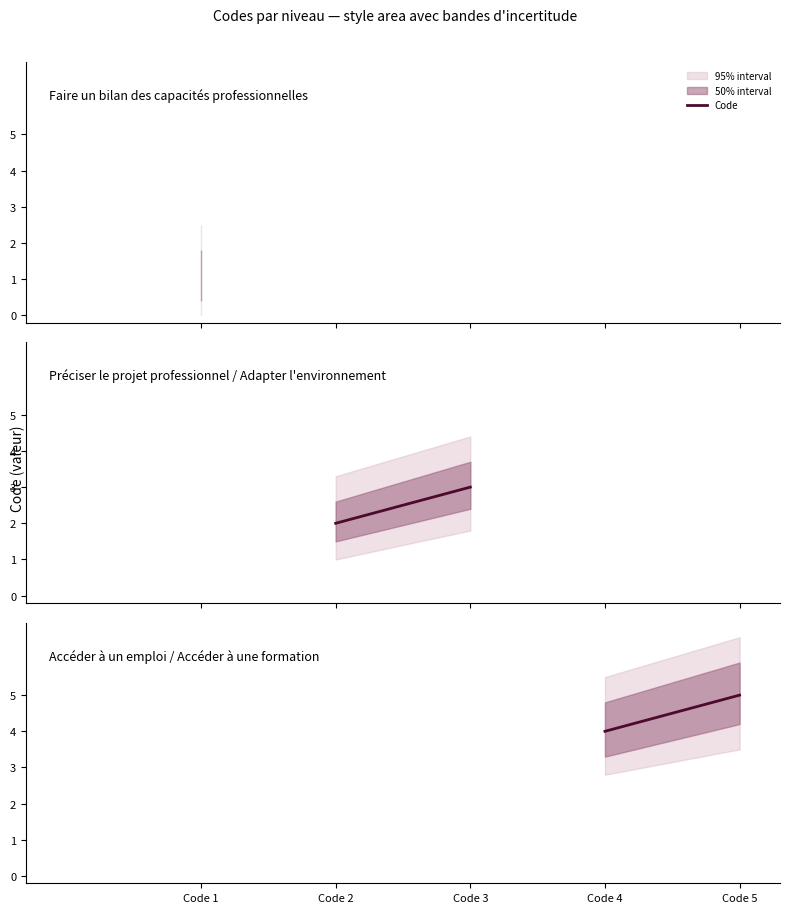

True or false: the data shows 1 at Faire un bilan des capacités professionnelles.

False